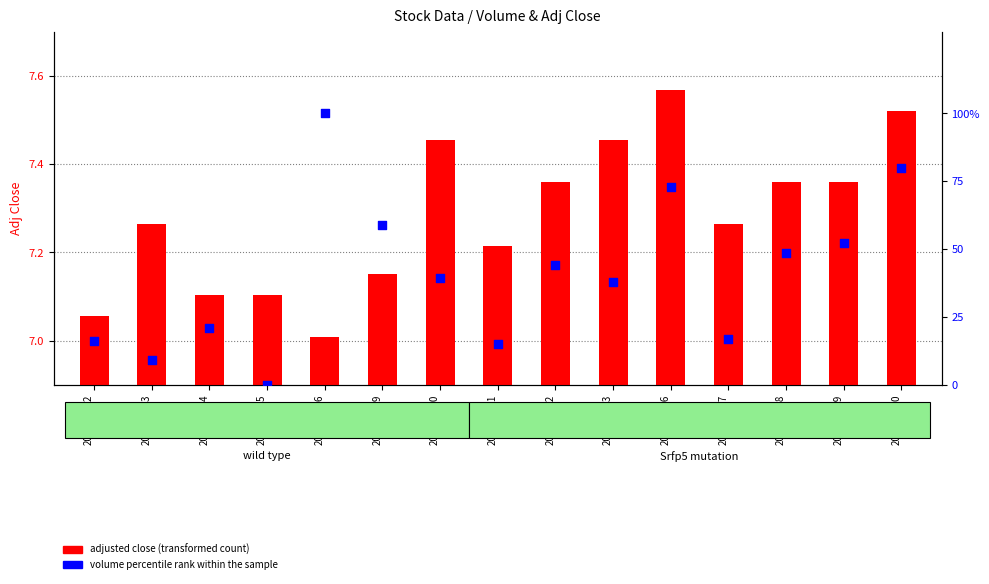

At how many categories does at least one series exceed 56?

4